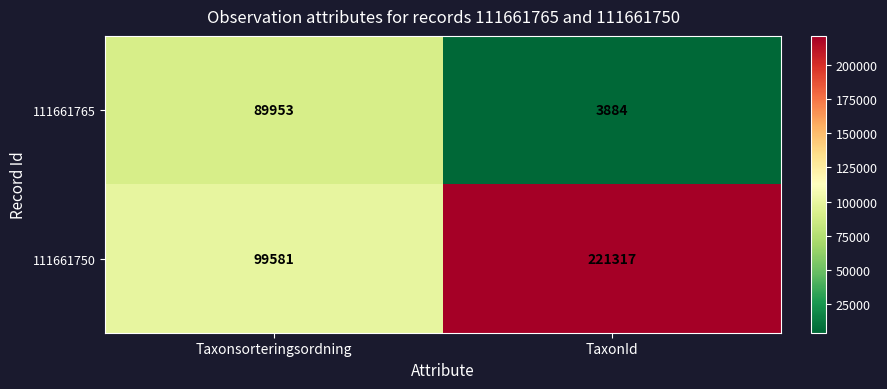

Which label corresponds to the largest value in the chart?

TaxonId